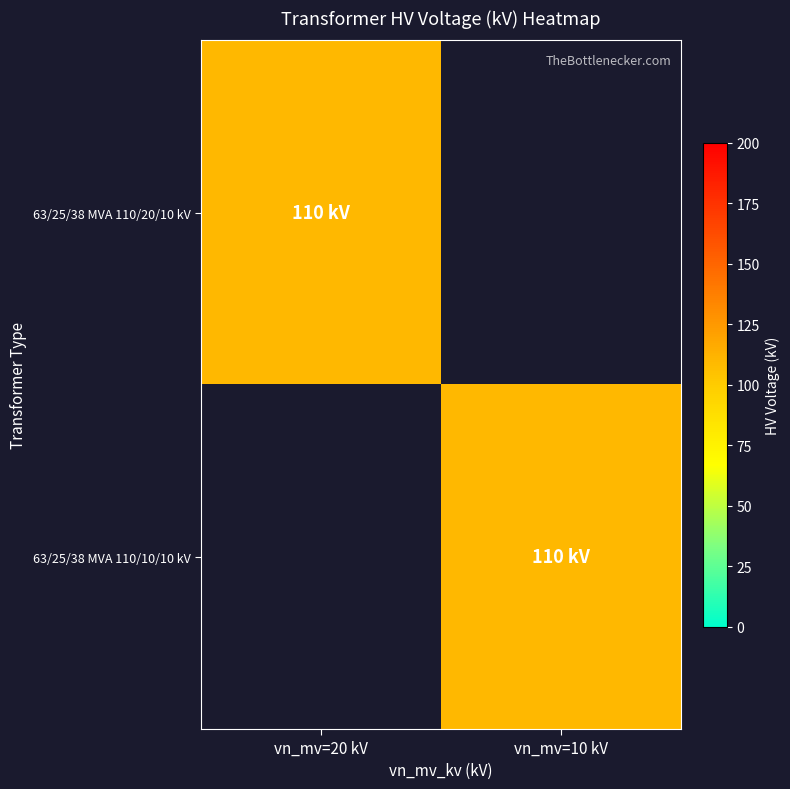

What is the total value across all series at vn_mv=20 kV?

110